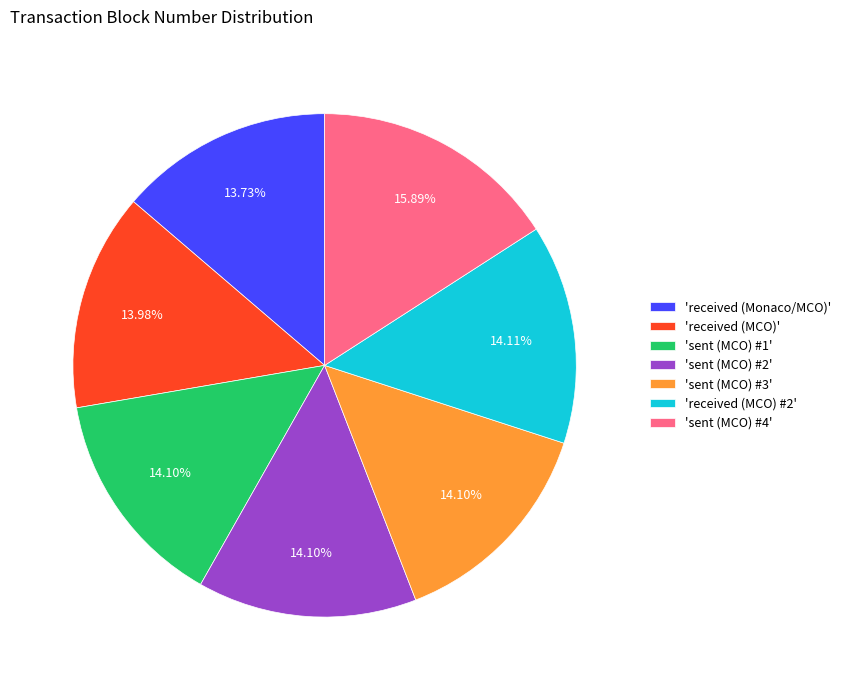

Does 'sent (MCO) #1' represent more than half of the total?

No